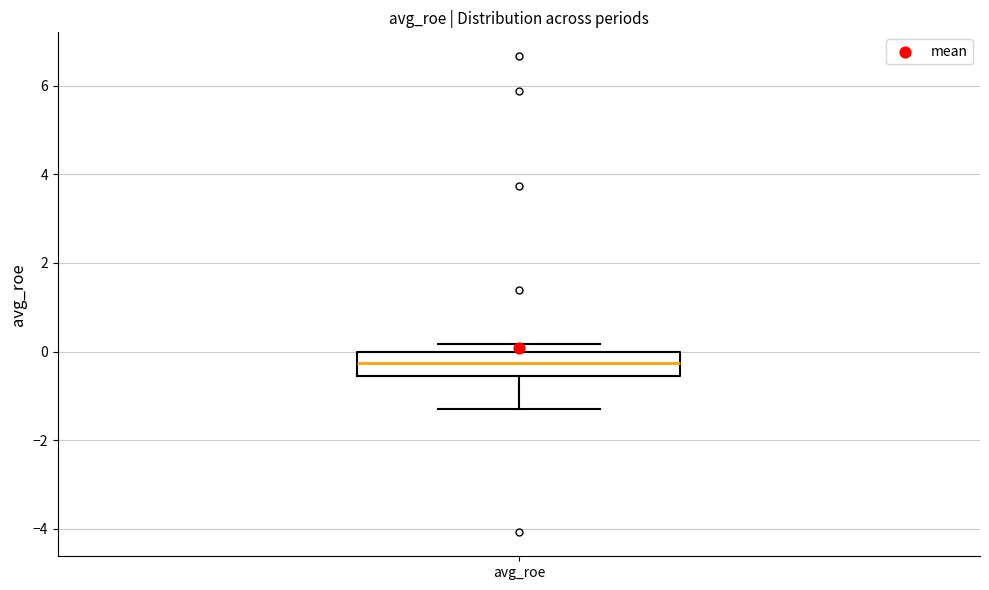

Transcribe this box plot: give where the median line is, the range the box spans, and where the two whiskers end, as read against the y-axis. The values are not printed on the chart, so give them approximately, as read against the axis.

median -0.2, box -0.6 to 0.0, whiskers -1.4 to 0.2